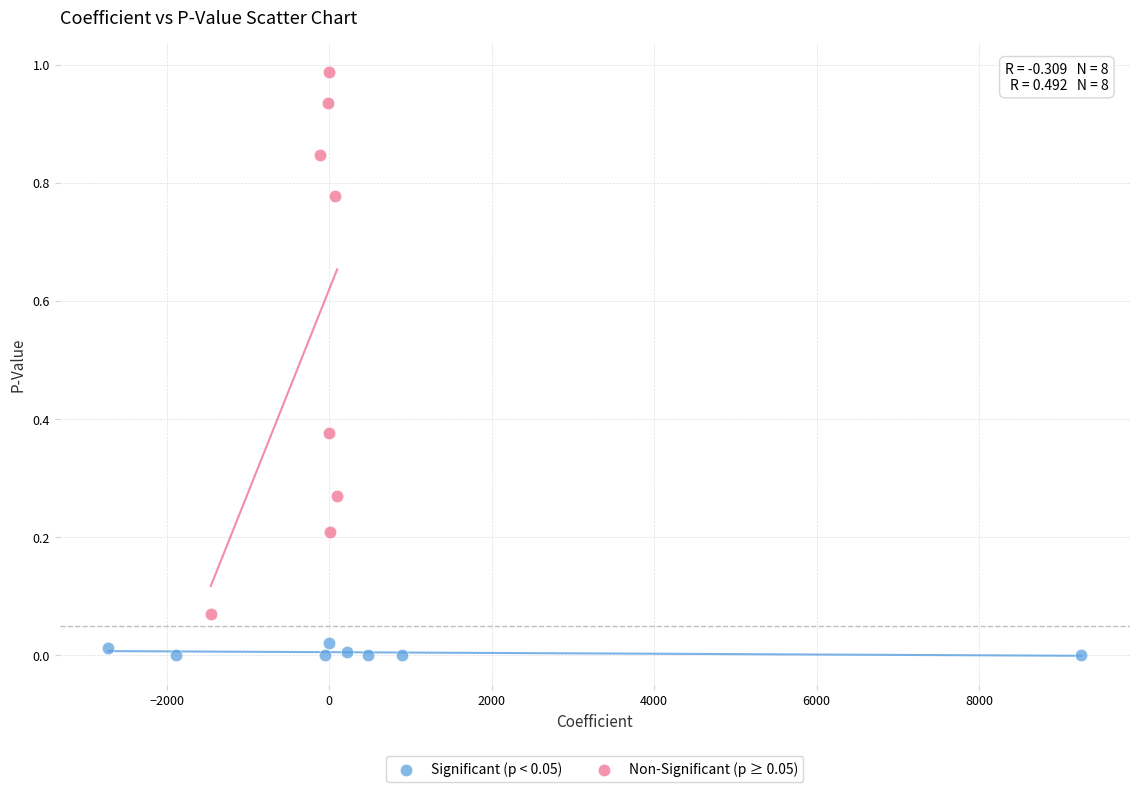

Which series has the widest spread of Y values?

Non-Significant (p ≥ 0.05)